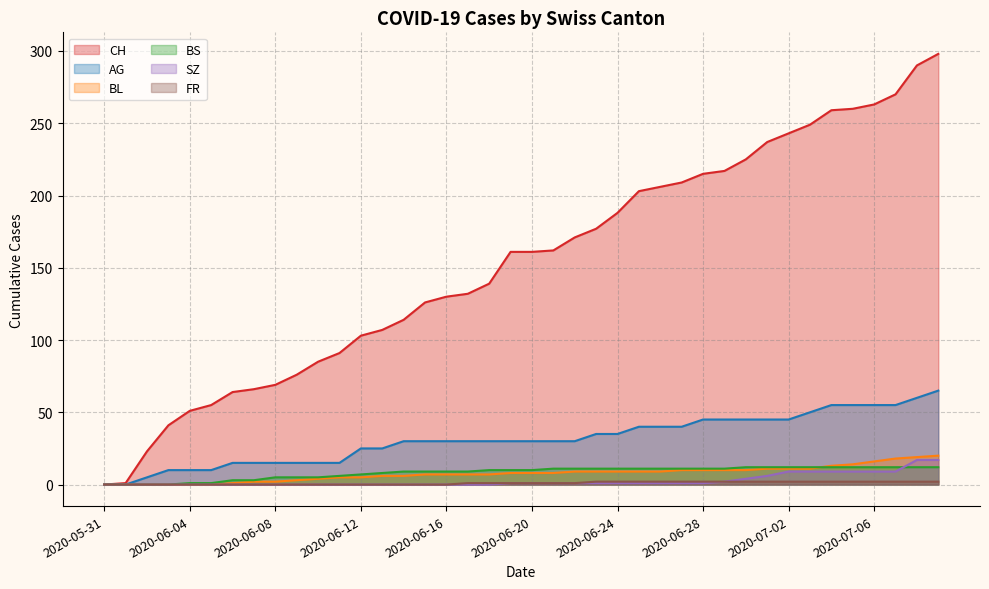

Reading left to right, extract all data points from this chart.

CH: 0	1	23	41	51	55	64	66	69	76	85	91	103	107	114	126	130	132	139	161	161	162	171	177	188	203	206	209	215	217	225	237	243	249	259	260	263	270	290	298
AG: 0	0	5	10	10	10	15	15	15	15	15	15	25	25	30	30	30	30	30	30	30	30	30	35	35	40	40	40	45	45	45	45	45	50	55	55	55	55	60	65
BL: 0	0	0	0	0	0	1	2	2	3	4	5	5	6	6	7	7	7	7	8	8	8	9	9	9	9	9	10	10	10	10	11	11	11	13	14	16	18	19	20
BS: 0	0	0	0	1	1	3	3	5	5	5	6	7	8	9	9	9	9	10	10	10	11	11	11	11	11	11	11	11	11	12	12	12	12	12	12	12	12	12	12
SZ: 0	0	0	0	0	0	0	0	0	0	0	0	0	0	0	0	0	0	0	1	1	1	1	1	1	1	1	1	1	2	4	6	9	9	9	9	9	9	17	17
FR: 0	0	0	0	0	0	0	0	0	0	0	0	0	0	0	0	0	1	1	1	1	1	1	2	2	2	2	2	2	2	2	2	2	2	2	2	2	2	2	2